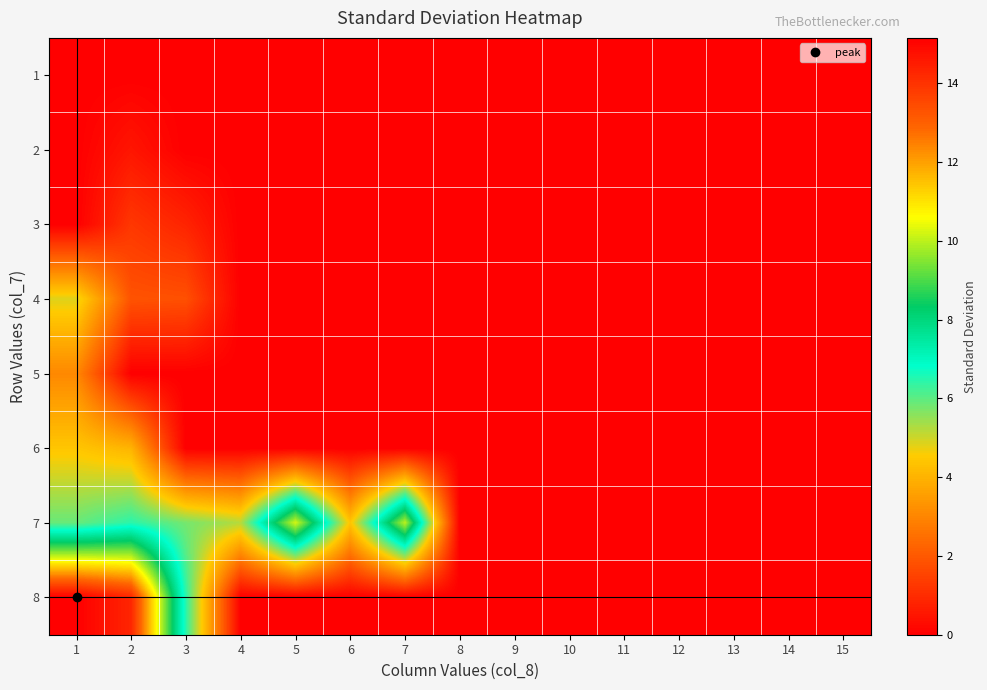

At which category is the sum across all series the highest?

1